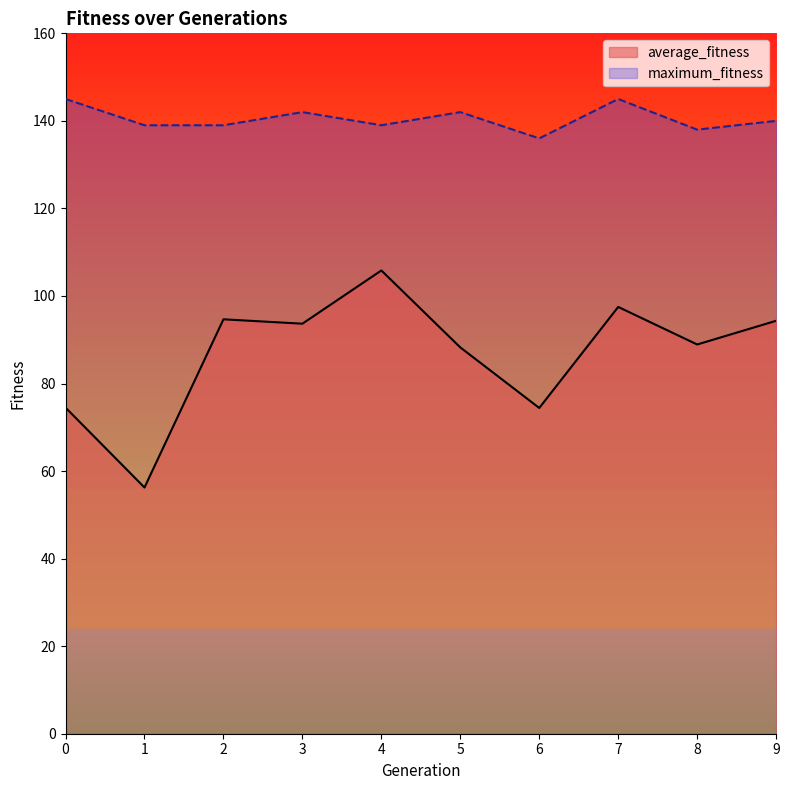

Which series has the widest spread of values?

average_fitness